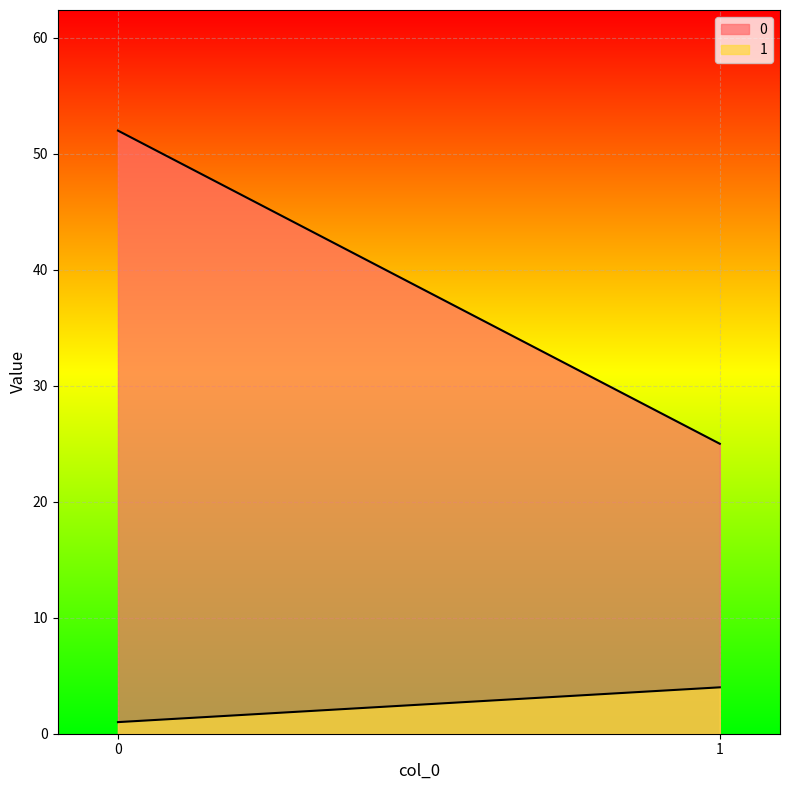

What are all the series names shown in the legend?

0, 1